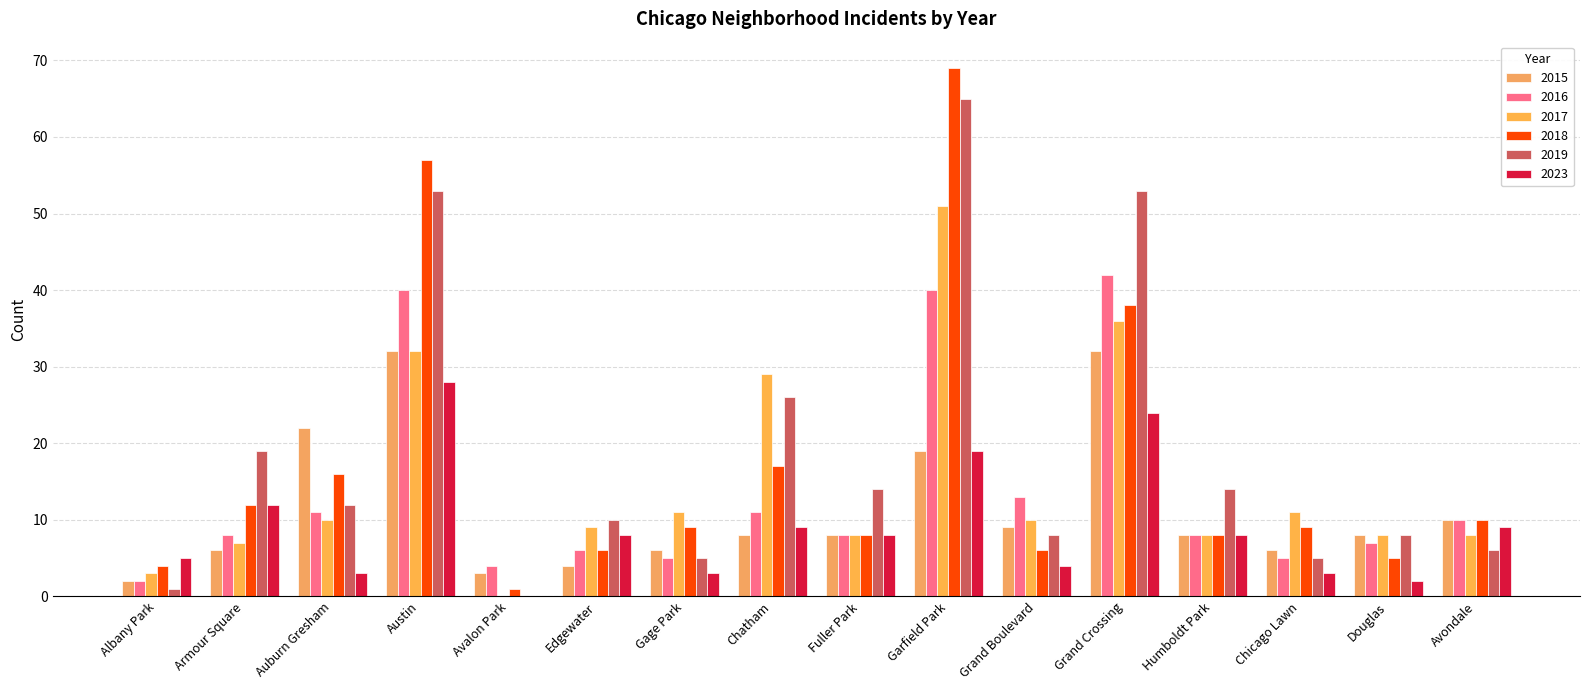

What is the lowest value of the 2015 series?

2